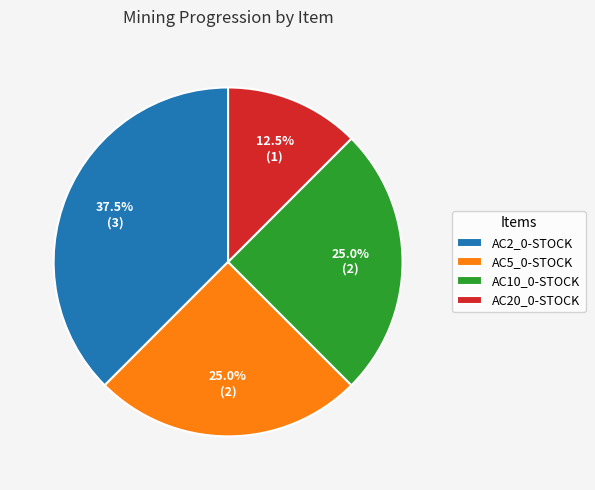

Which has a higher value, AC20_0-STOCK or AC2_0-STOCK?

AC2_0-STOCK